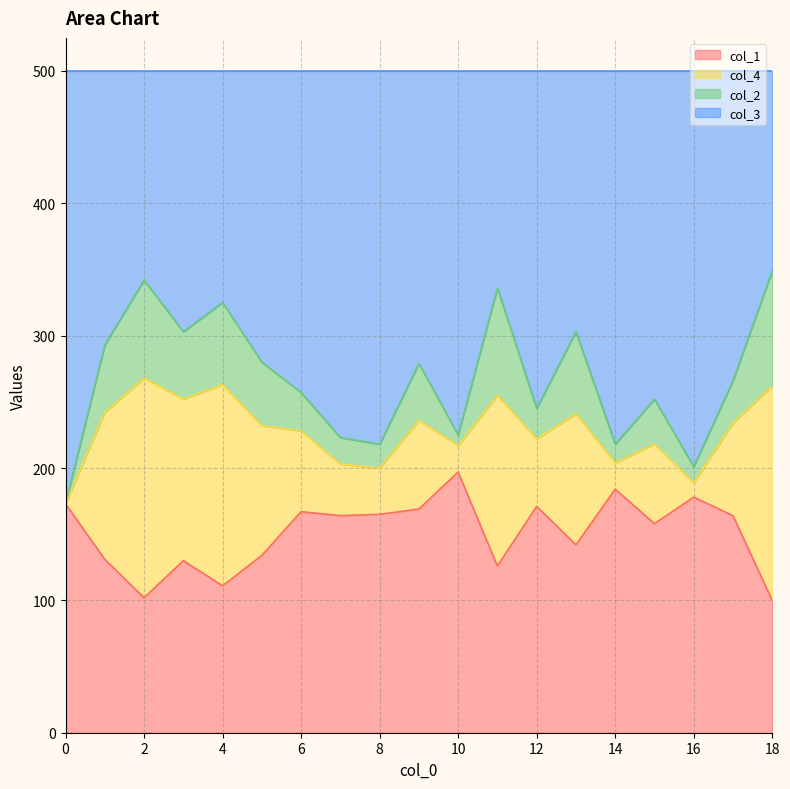

True or false: col_1 and col_3 intersect in this chart.

False